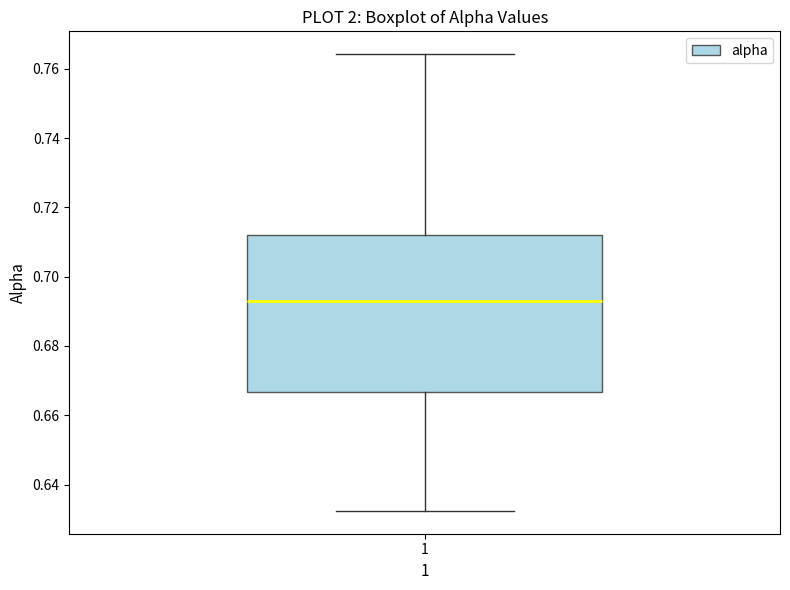

Where does the lower whisker of the box at x = 1 end on the y-axis? The values are not printed on the chart, so give them approximately, as read against the axis.

0.632